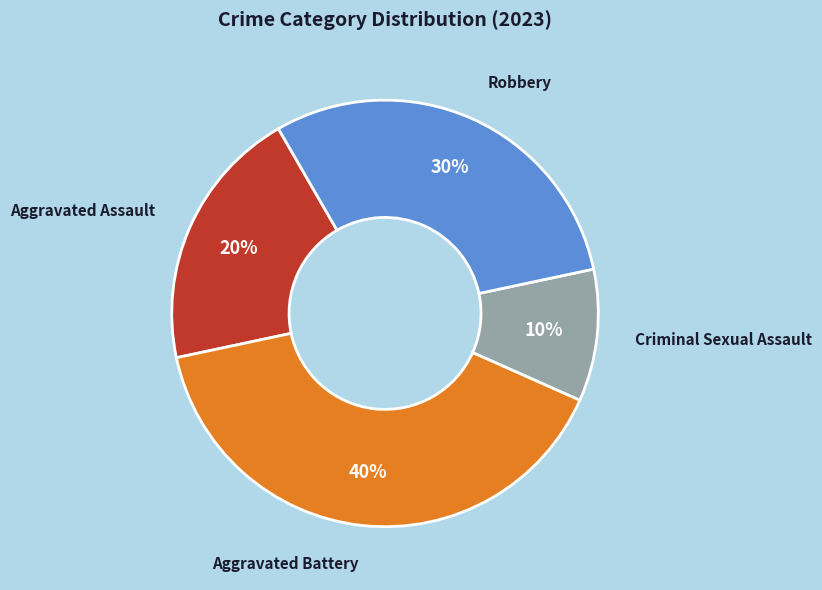

To the nearest percent, what is the difference between the largest and smallest slice percentages?

30%